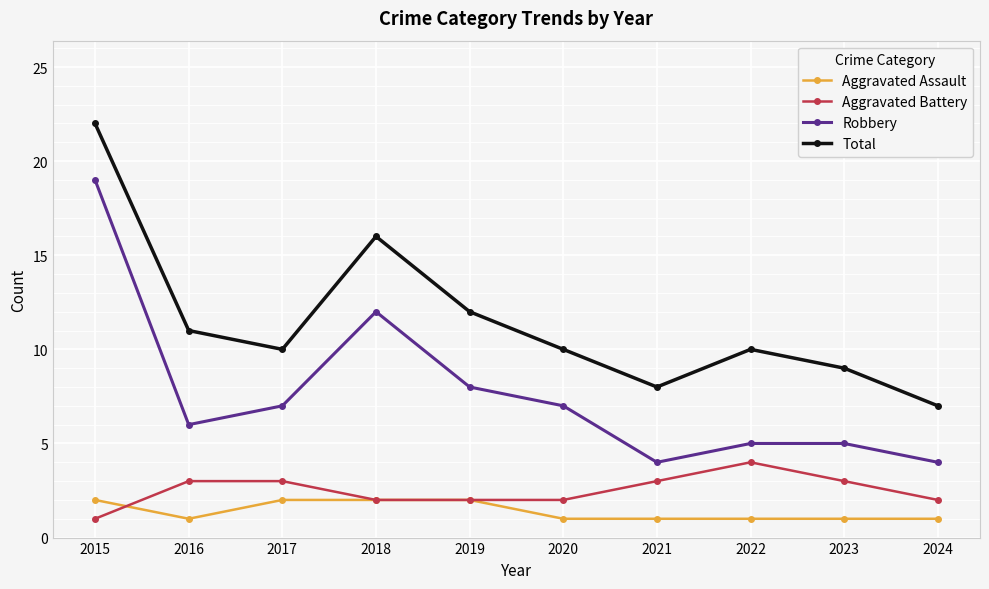

Reading right to left, extract all data points from this chart.

Aggravated Assault: 2024=1	2023=1	2022=1	2021=1	2020=1	2019=2	2018=2	2017=2	2016=1	2015=2
Aggravated Battery: 2024=2	2023=3	2022=4	2021=3	2020=2	2019=2	2018=2	2017=3	2016=3	2015=1
Robbery: 2024=4	2023=5	2022=5	2021=4	2020=7	2019=8	2018=12	2017=7	2016=6	2015=19
Total: 2024=7	2023=9	2022=10	2021=8	2020=10	2019=12	2018=16	2017=10	2016=11	2015=22